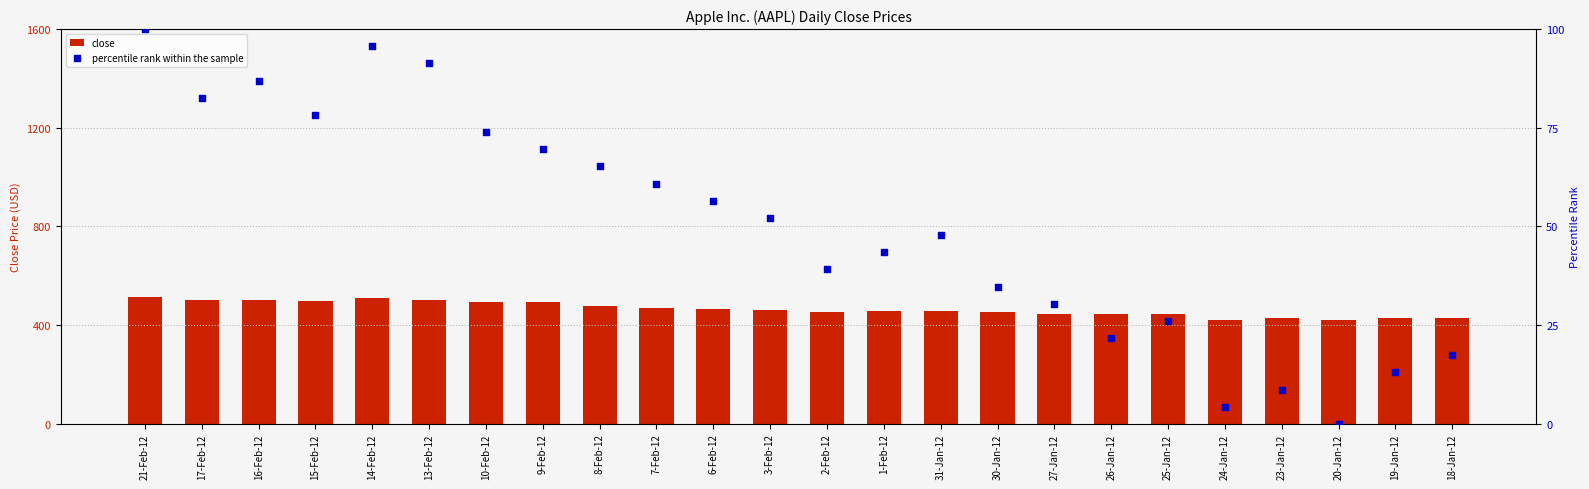

At how many categories does at least one series exceed 370?

24